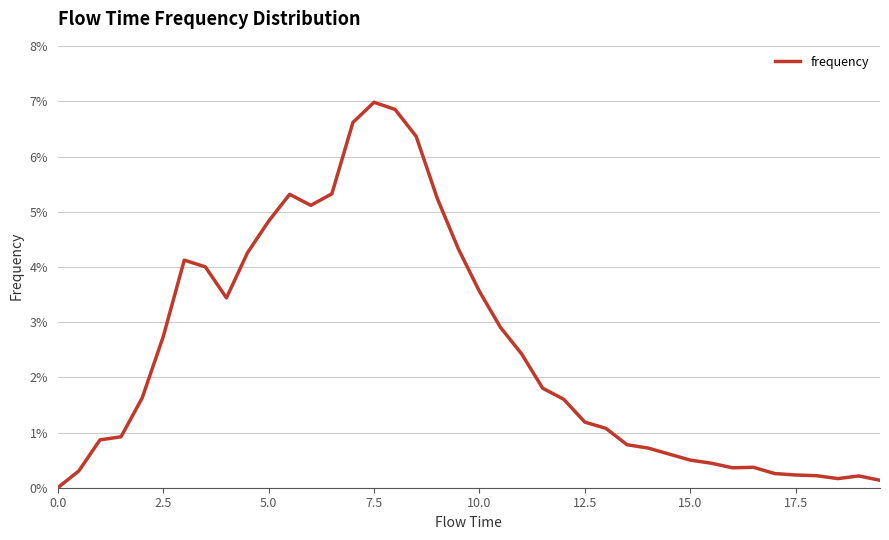

Is this an area chart (filled region under the line)?

No